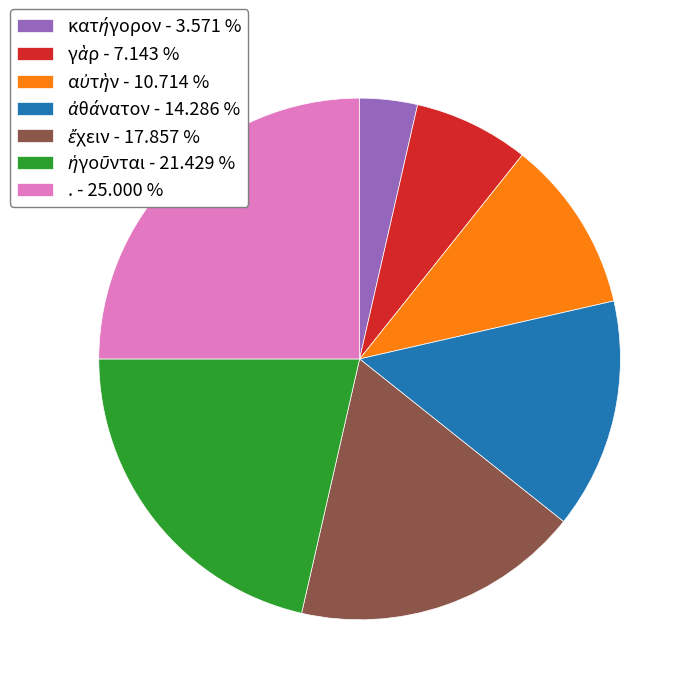

Which category has the biggest portion of the pie?

.